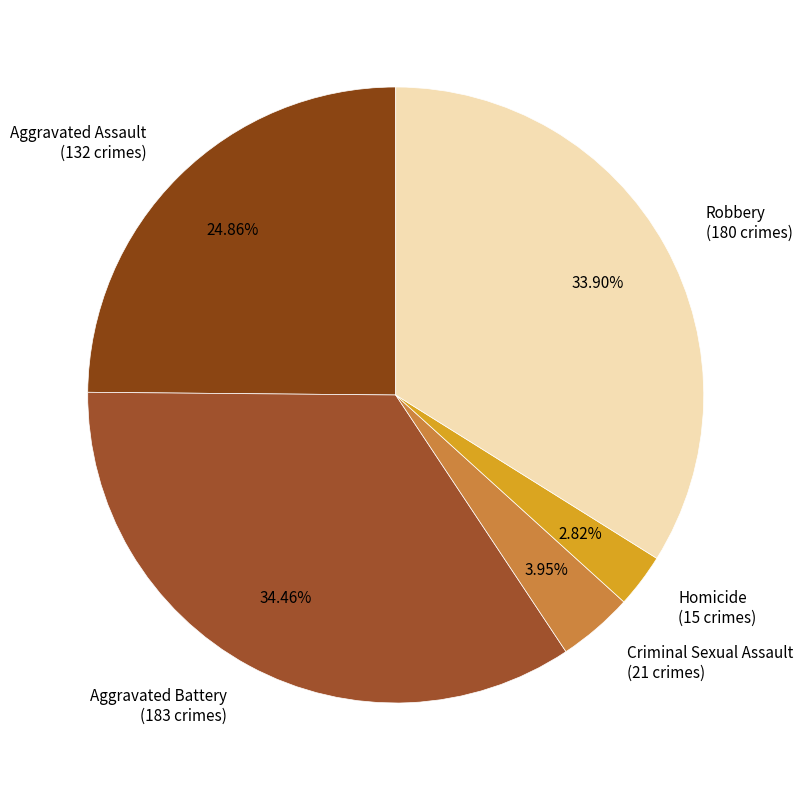

What portion of the pie excludes Homicide?

97.2%